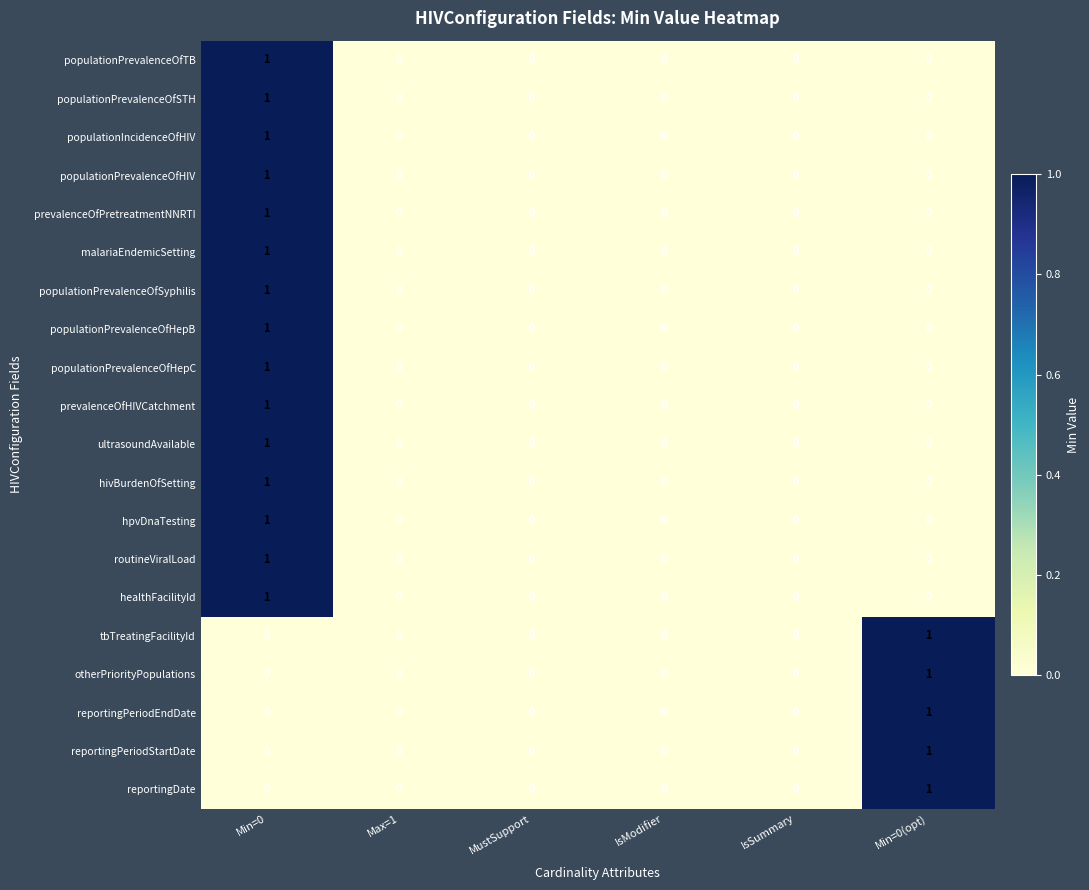

How many populationPrevalenceOfSTH values are between 0 and 1?

6